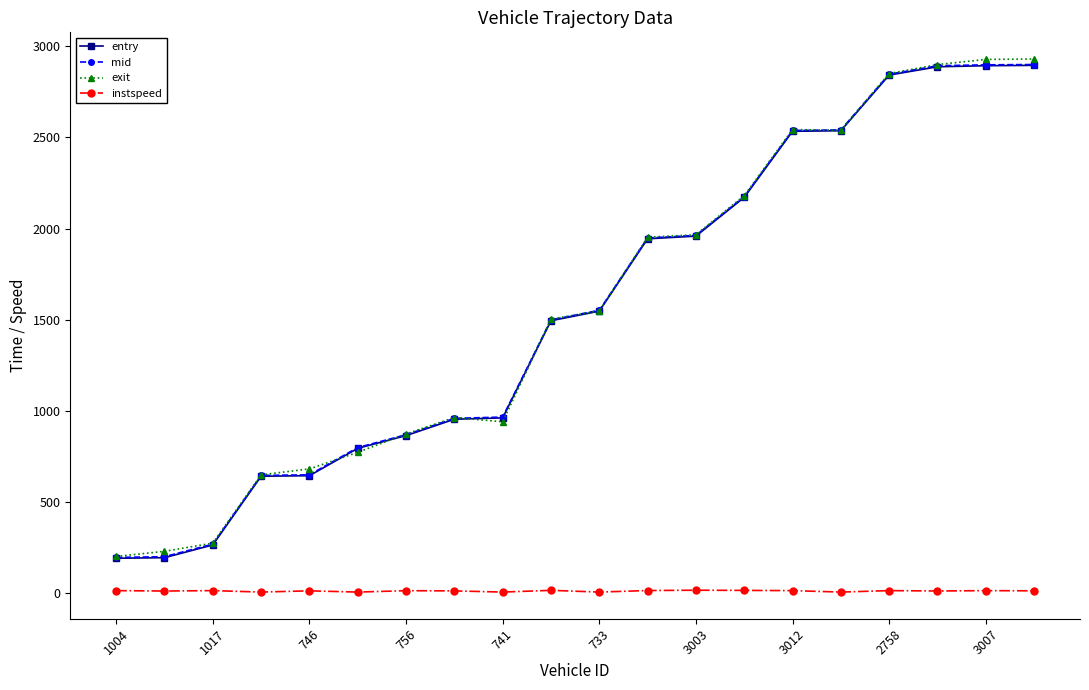

True or false: instspeed and entry intersect in this chart.

False